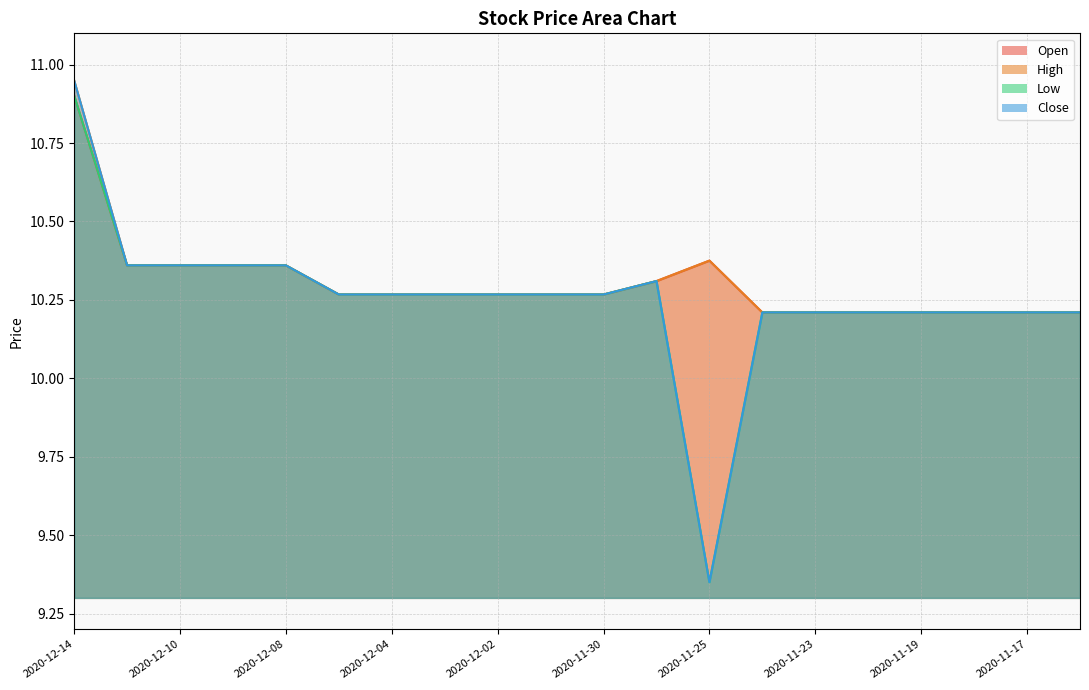

At which category does the chart reach its minimum across all series?

2020-11-25